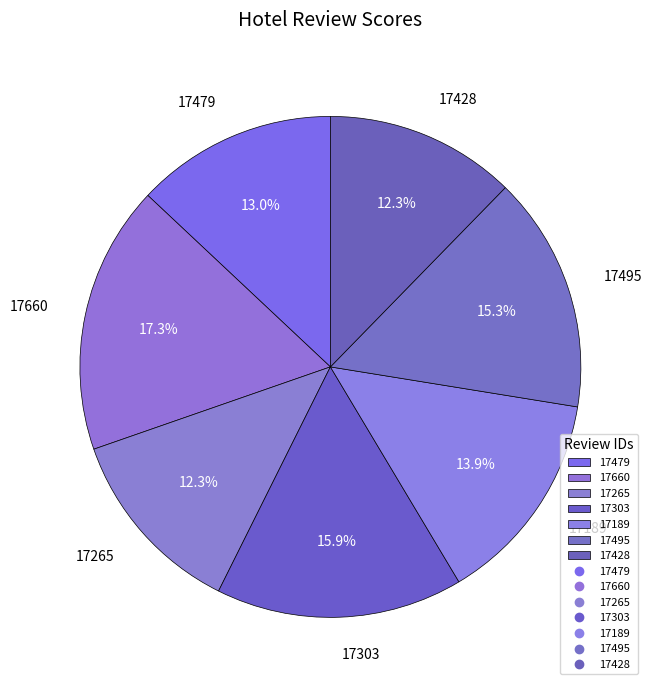

Is 17495 the majority of the pie?

No